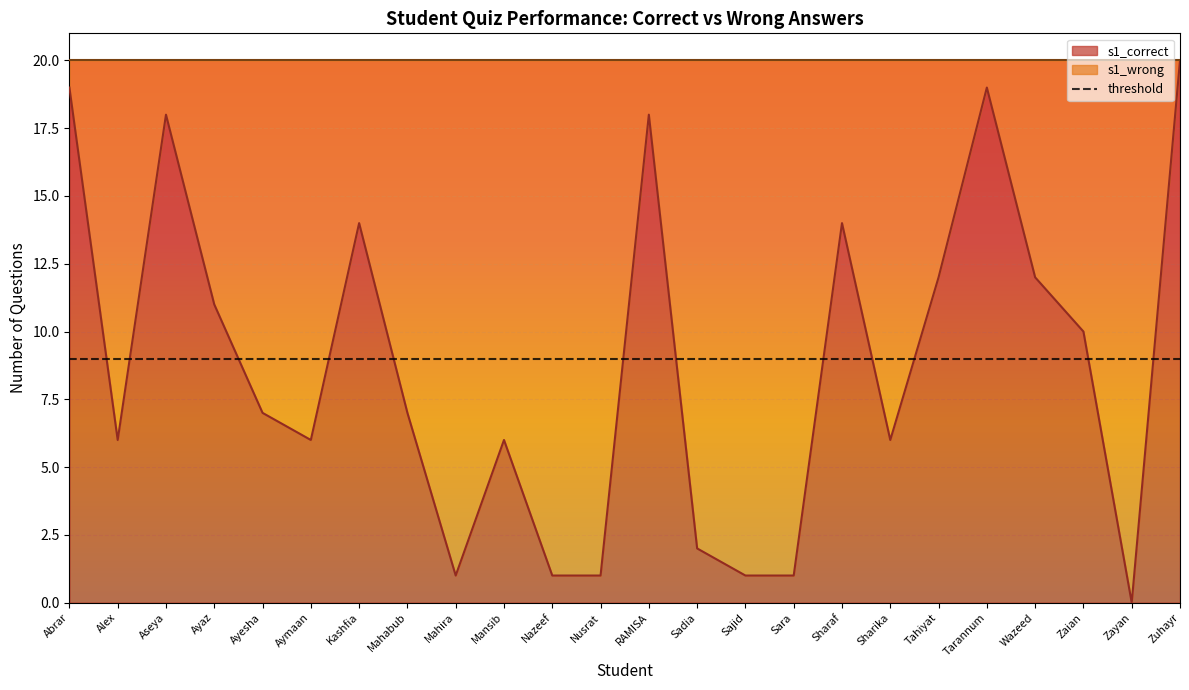

Reading left to right, list all the values displayed in this chart.

19	6	18	11	7	6	14	7	1	6	1	1	18	2	1	1	14	6	12	19	12	10	0	20